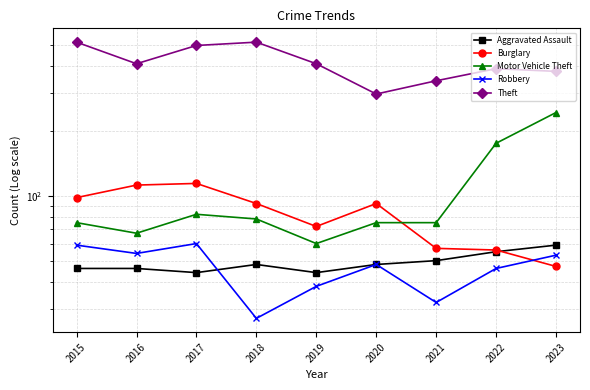

How many values in the Burglary series exceed 92?

3